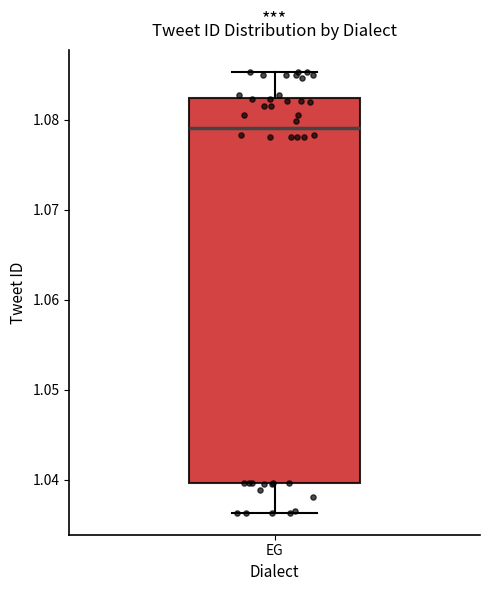

Transcribe this box plot: give where the median line is, the range the box spans, and where the two whiskers end, as read against the y-axis. The values are not printed on the chart, so give them approximately, as read against the axis.

median 1.079, box 1.040 to 1.082, whiskers 1.036 to 1.085